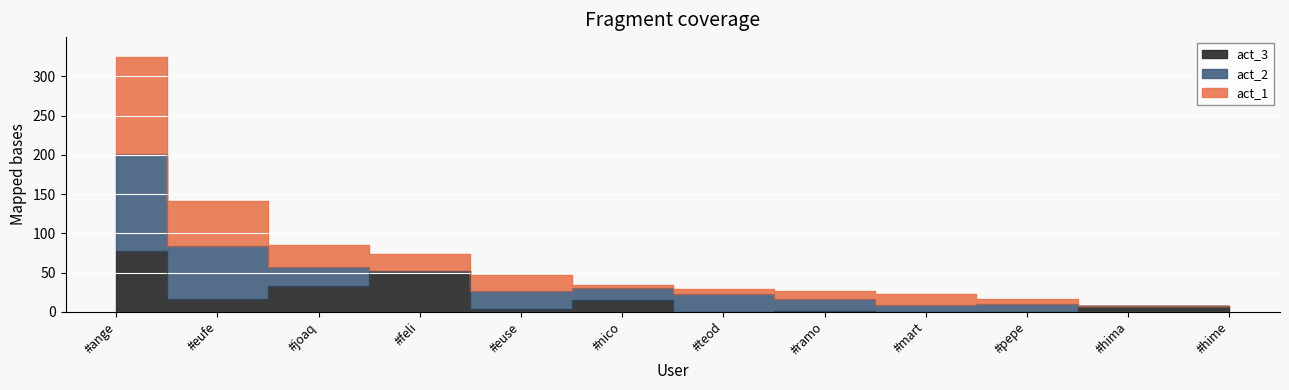

What is the label of the 8th point from the left?

#ramo